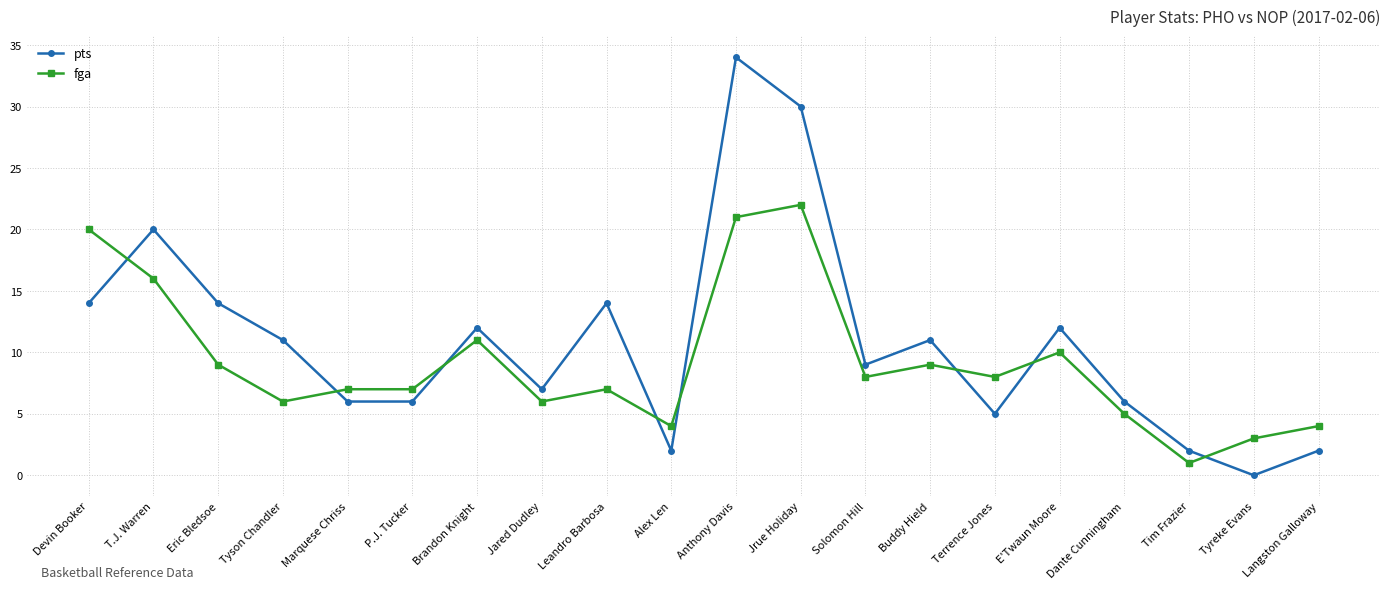

What is the sum of the fga values at Leandro Barbosa and Jared Dudley?

13